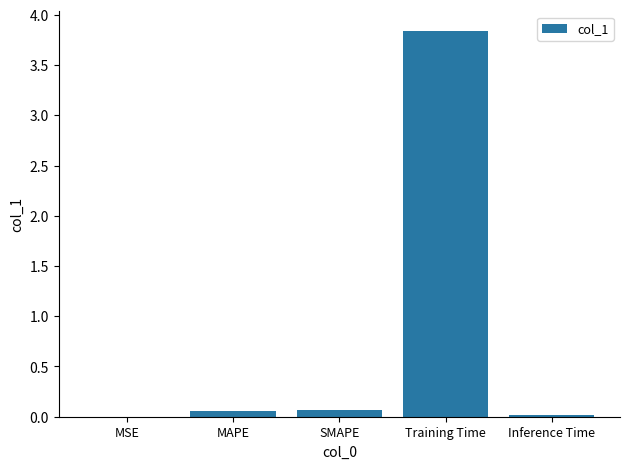

Which category has the highest value across all series?

Training Time